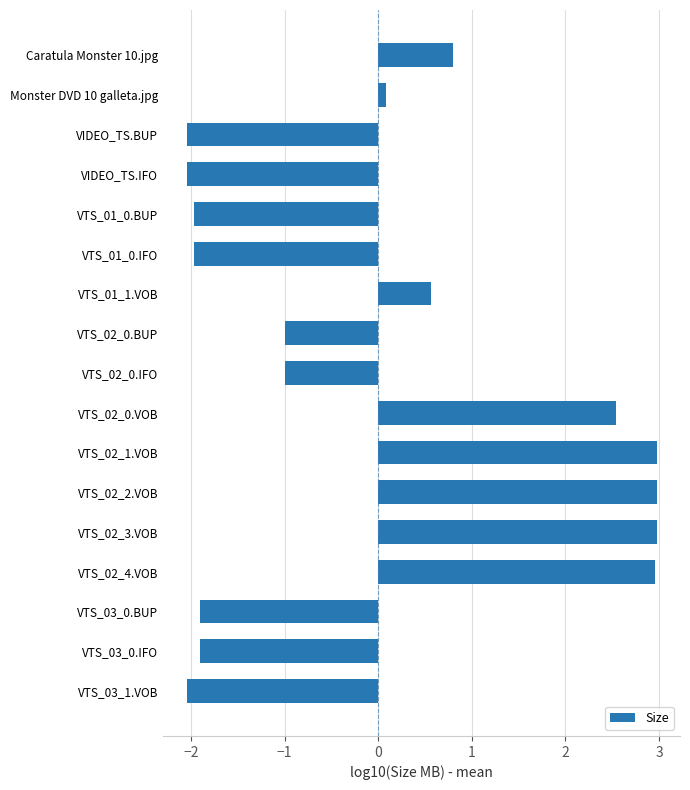

What is the greatest value displayed?

3.0